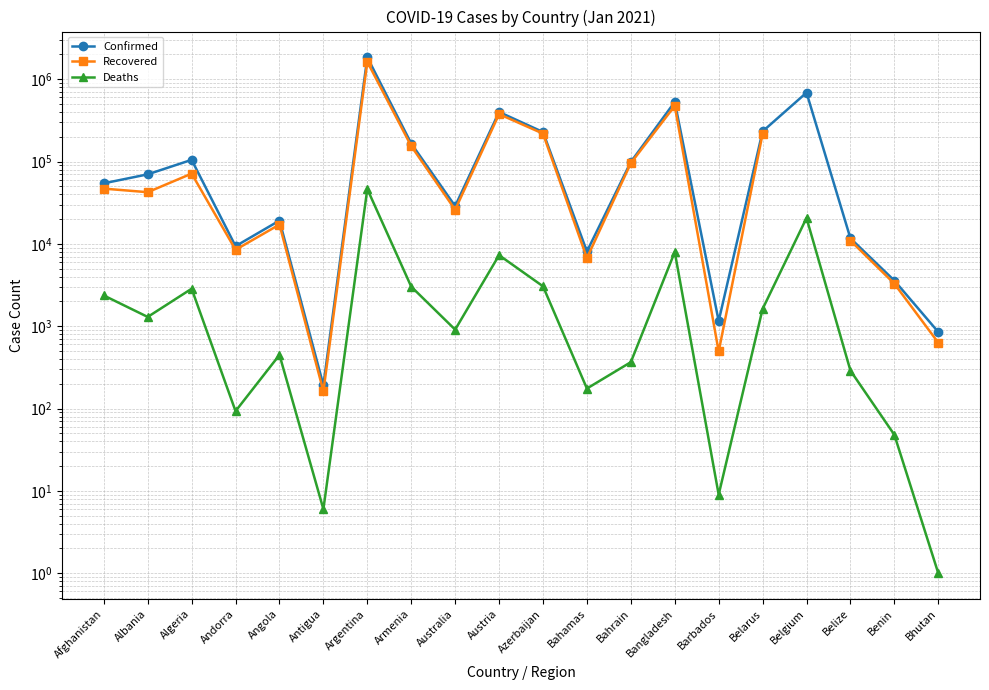

True or false: Confirmed and Recovered cross at least once.

False